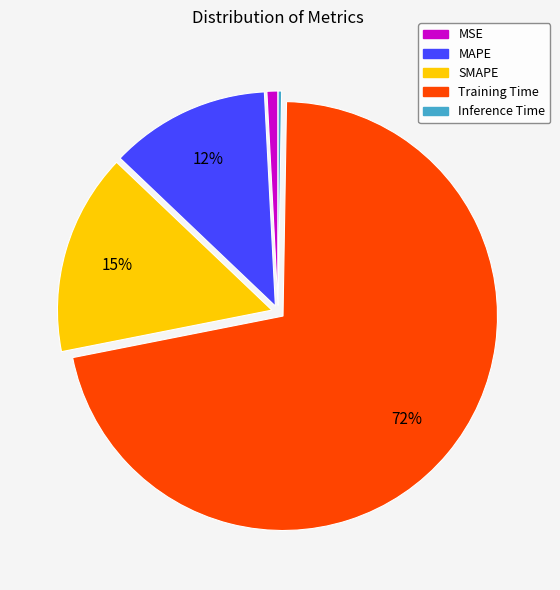

Which slice is the largest?

Training Time